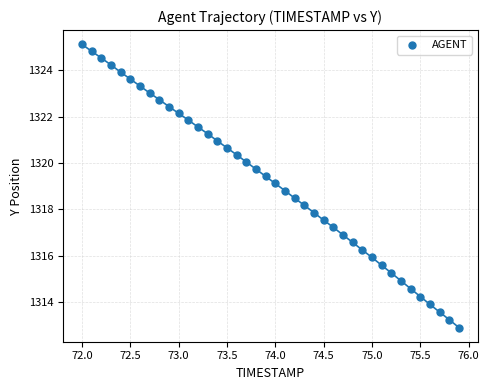

What is the range of Y values (max minus min)?

12.2